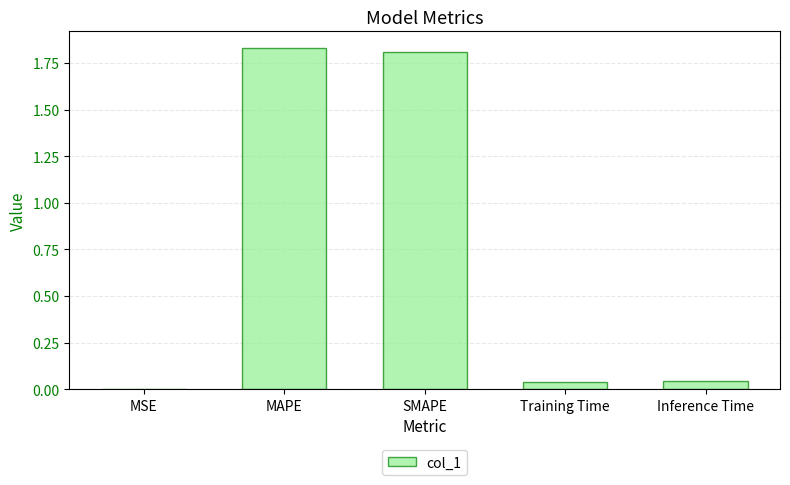

Where is the data nearest to the value 0?

MSE